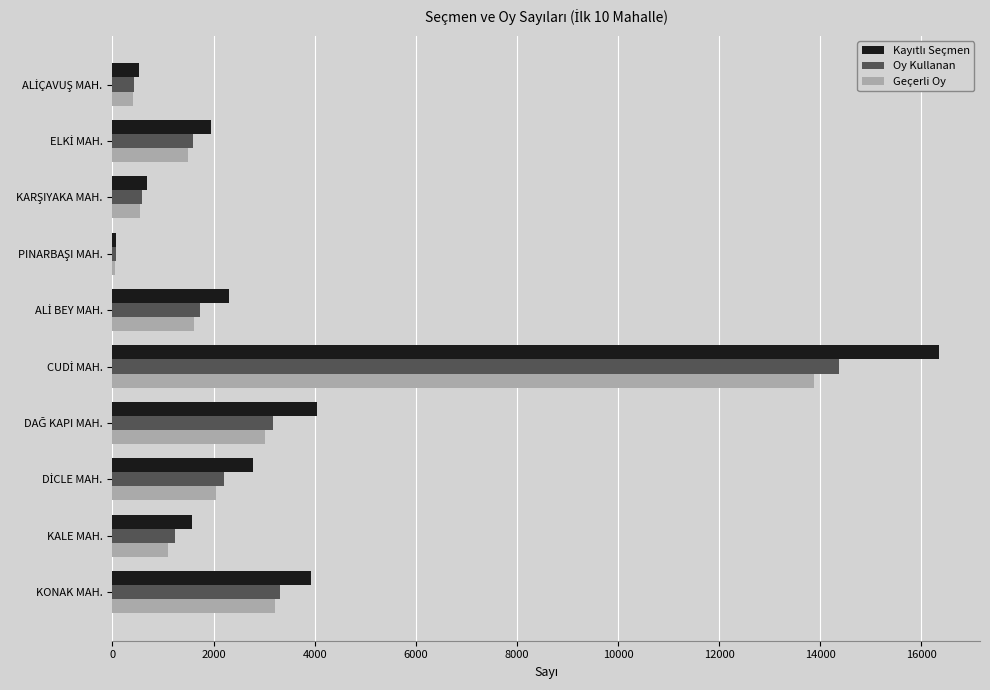

What is the maximum value shown in the chart?

16347